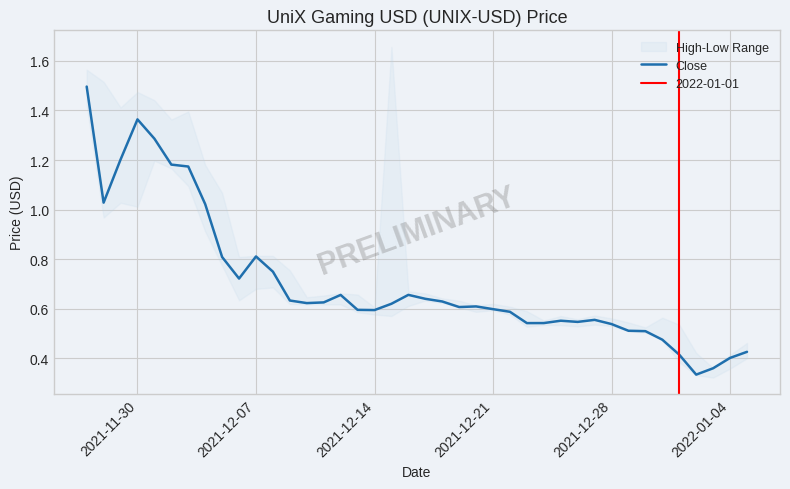

What is the value of the 36th point from the left?

0.4